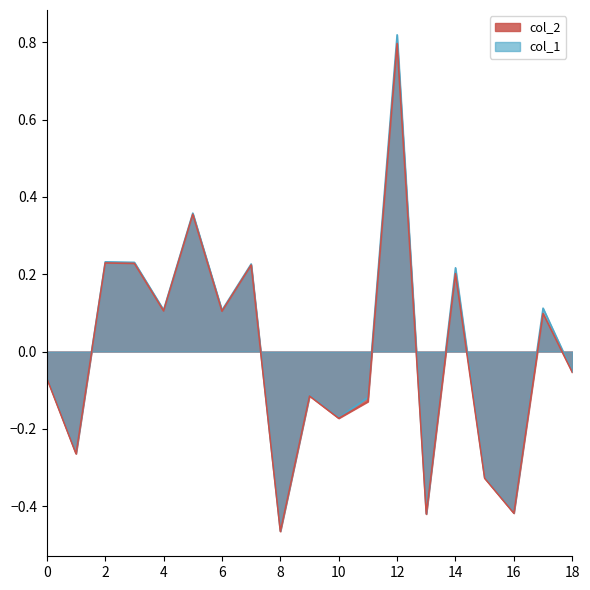

Read the col_1 value at 1.

-0.3